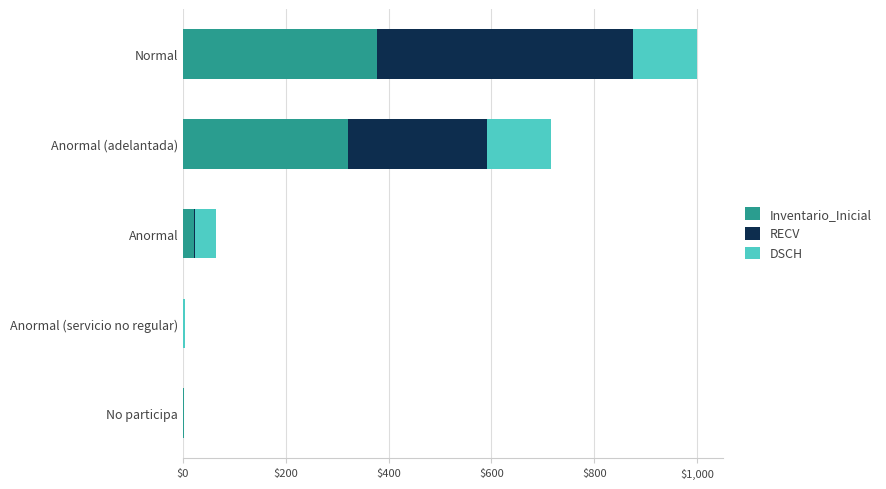

Which category has the highest value in the Inventario_Inicial series?

Normal